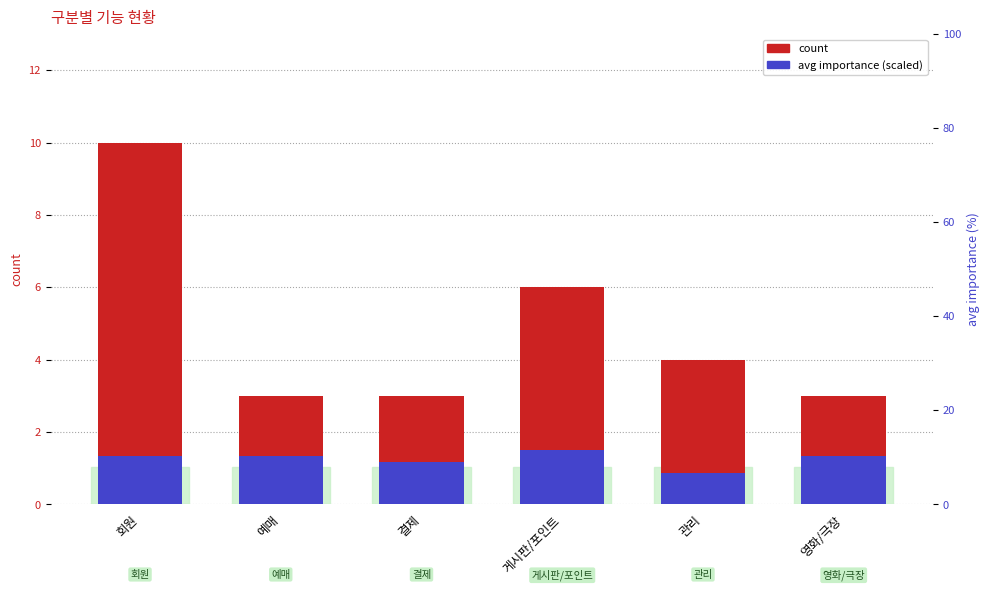

Which has a higher value, 관리 or 영화/극장?

관리